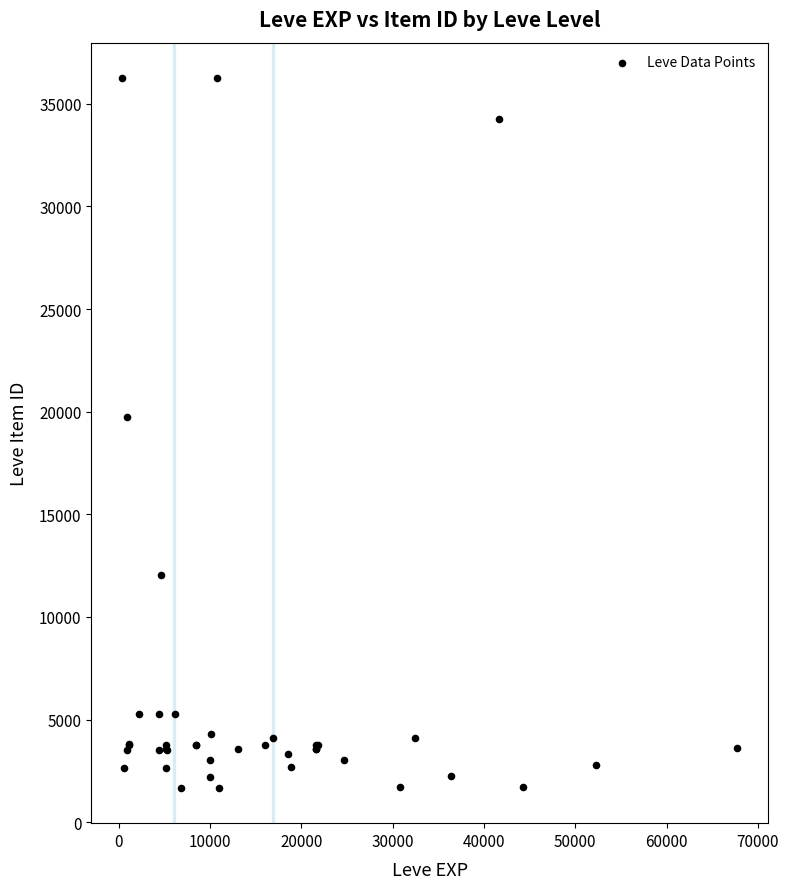

What Y value in the scatter plot is closest to 18967?

19744